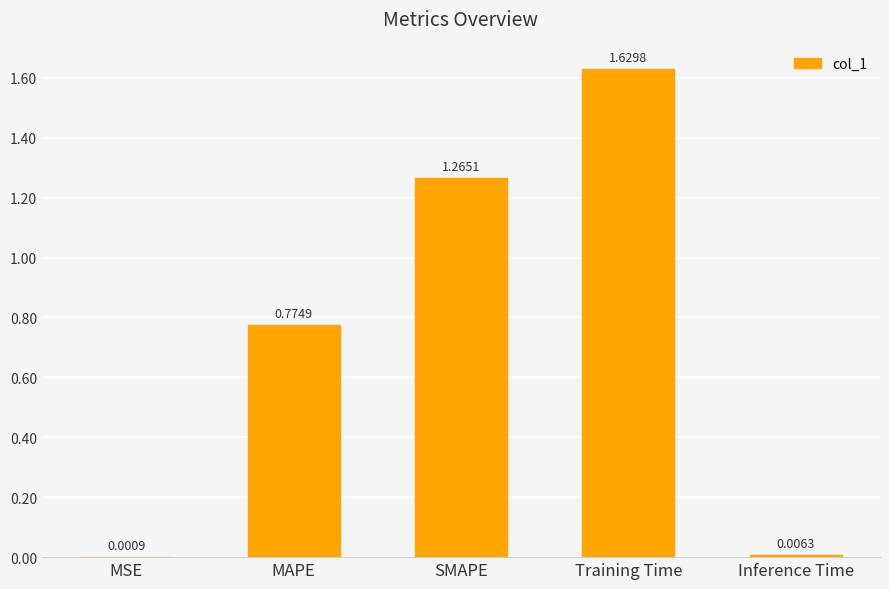

What is the change in value from MAPE to Inference Time?

-0.8